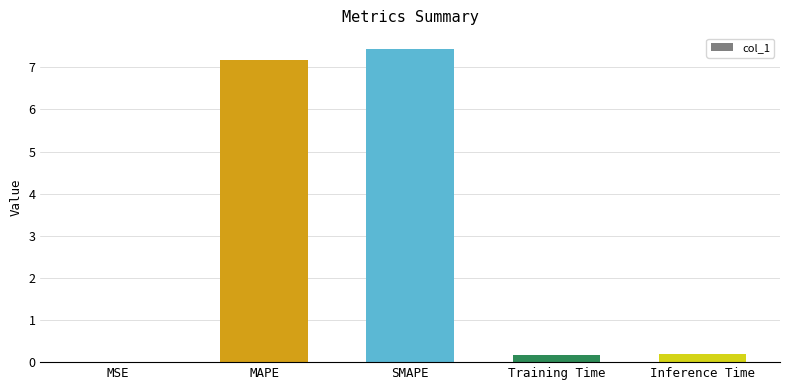

At which category does the chart reach its peak across all series?

SMAPE